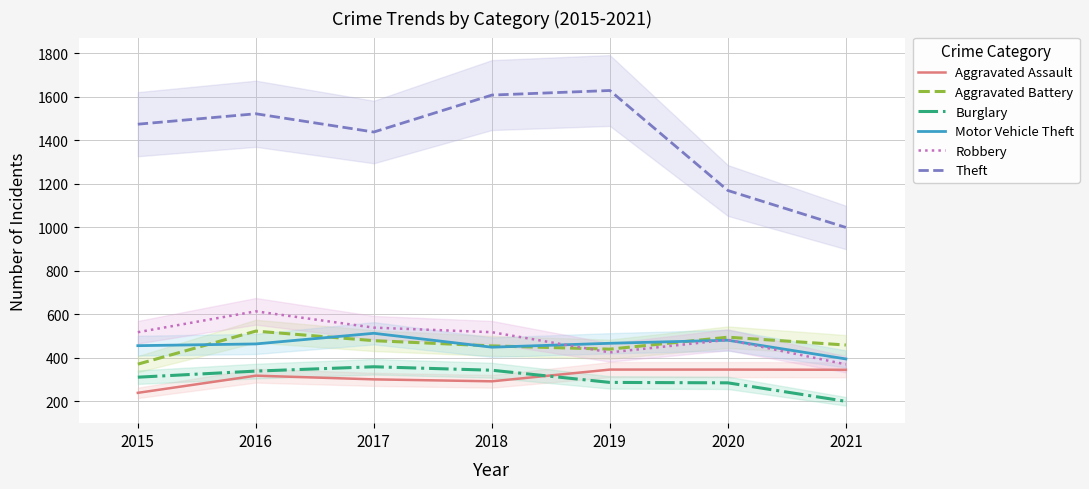

How many interior local peaks does the Burglary series have?

1